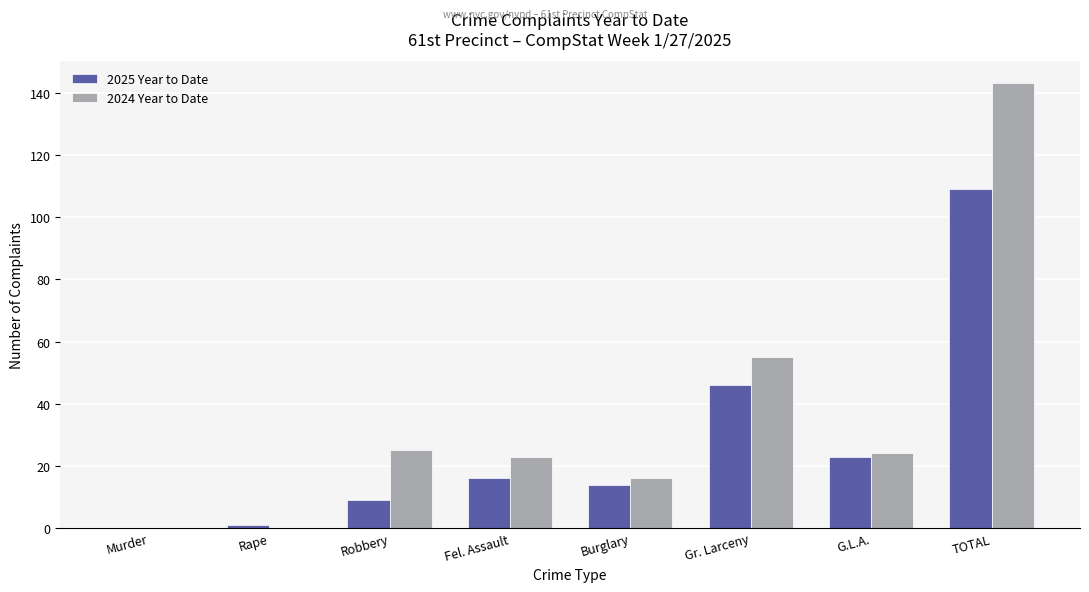

Which series has the largest total across all categories?

2024 Year to Date